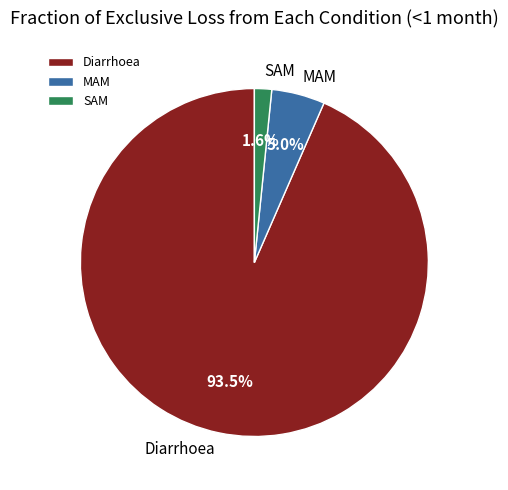

Between Diarrhoea and MAM, which is larger?

Diarrhoea